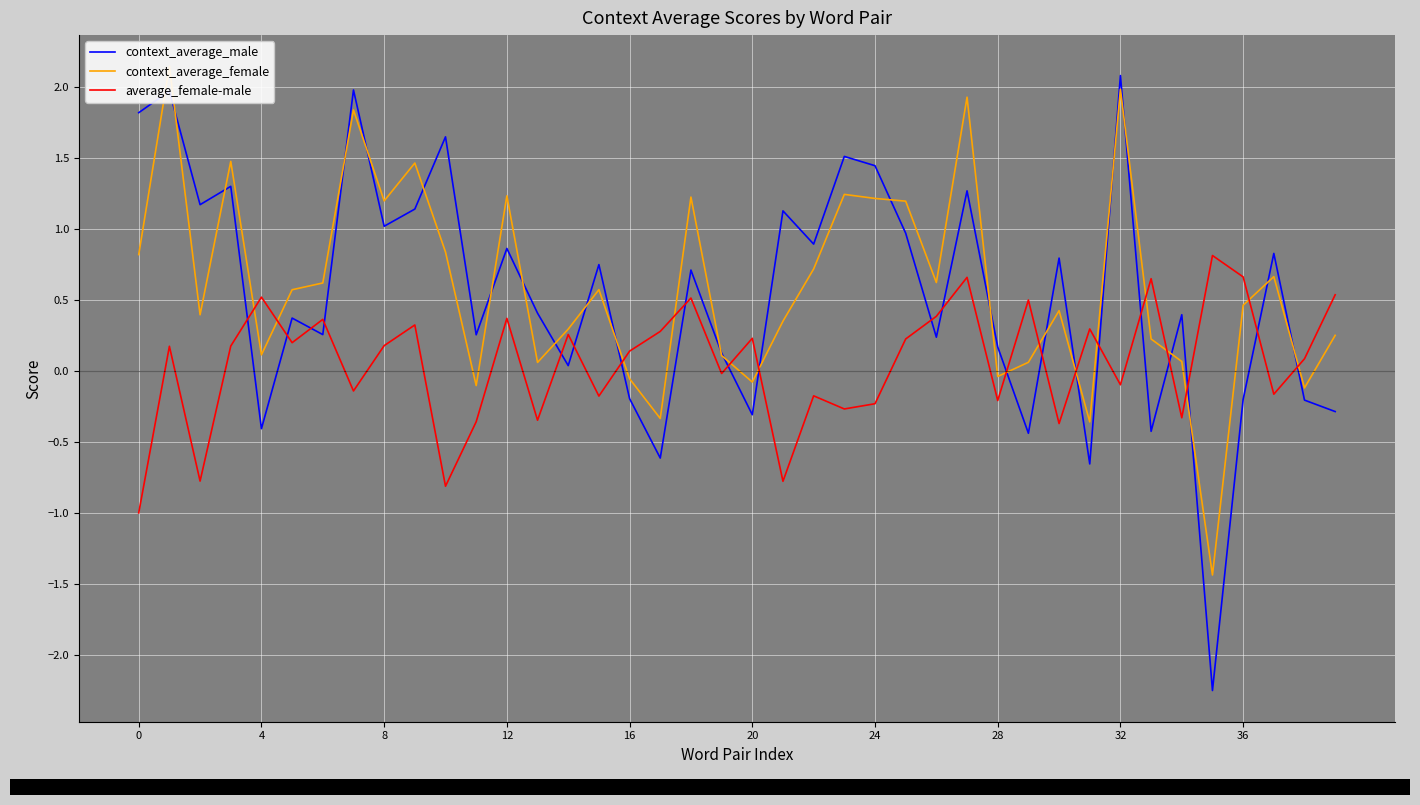

What is the average value of the context_average_male series?

0.5